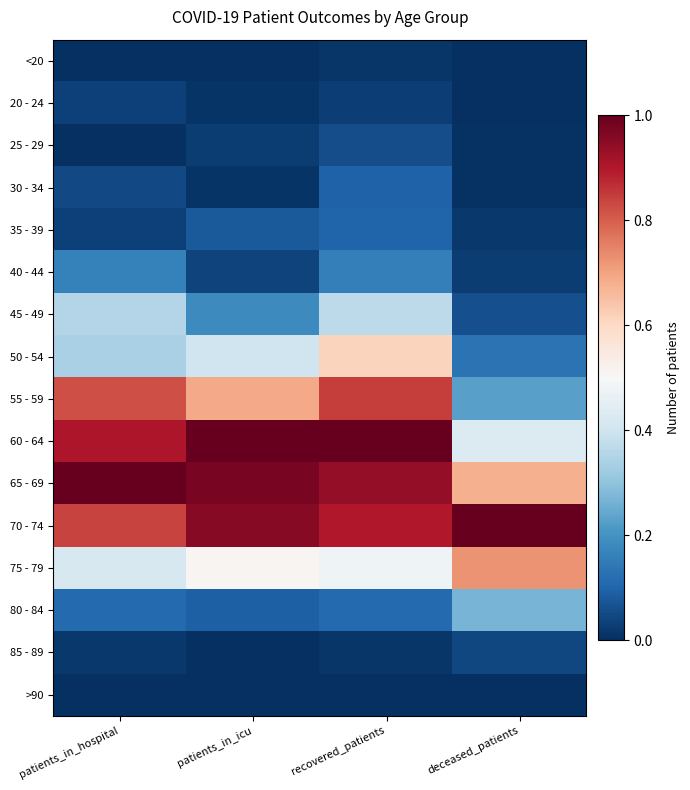

Which series has the widest spread of values?

55 - 59